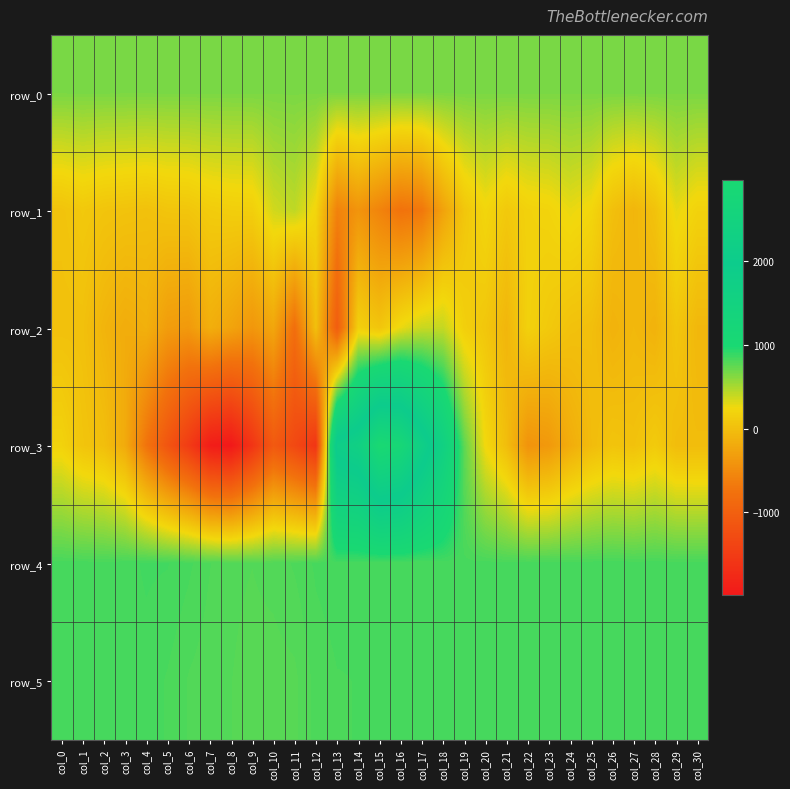

What is the difference between the second highest and second lowest values in the row_0 series?

1.3